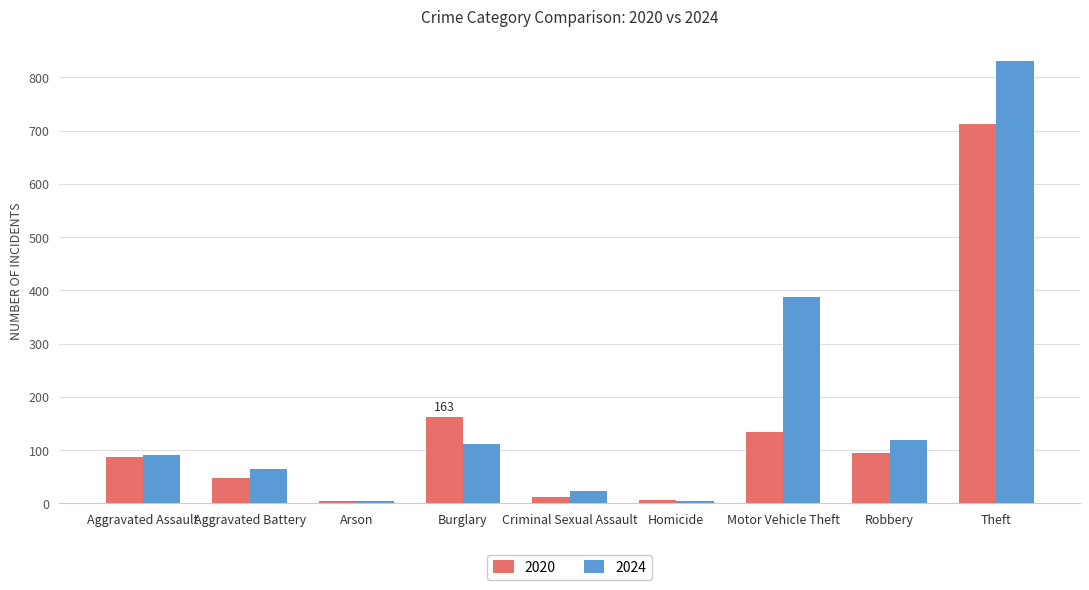

What is the value of the 2020 bar at the 3rd from the left?

4